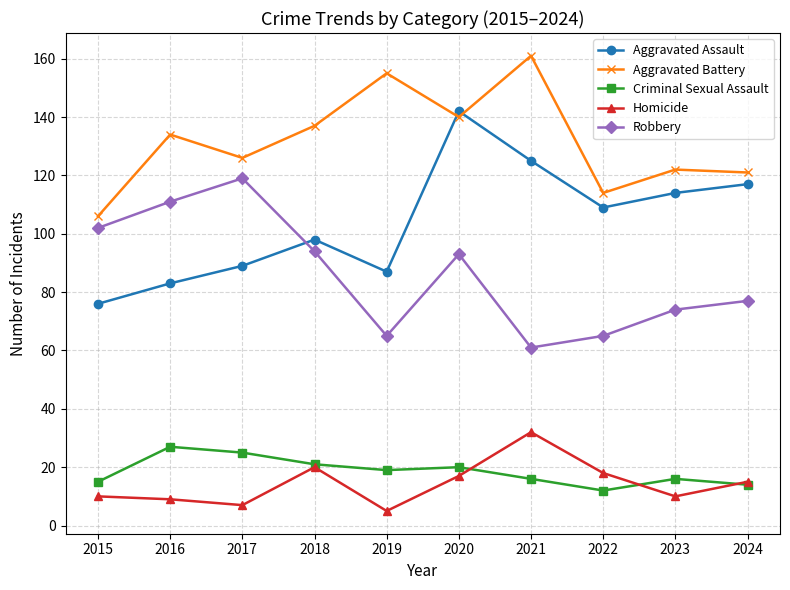

At which category does Robbery reach its first local peak?

2017